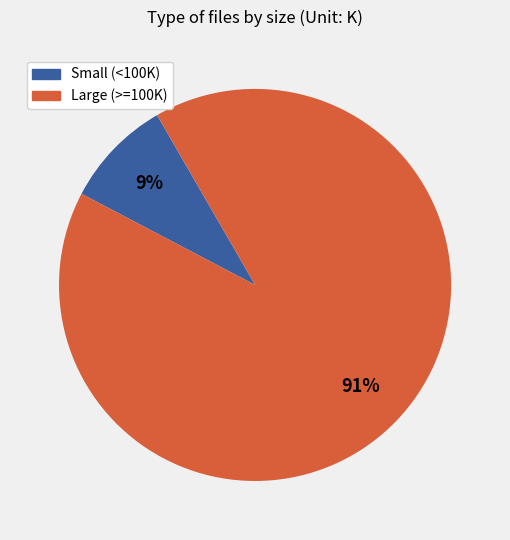

Count the number of slices in the pie.

2